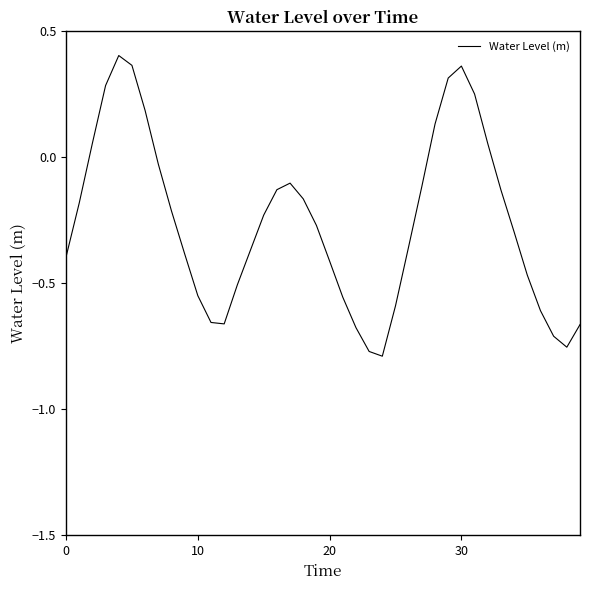

What is the difference between the maximum and minimum values?

1.2